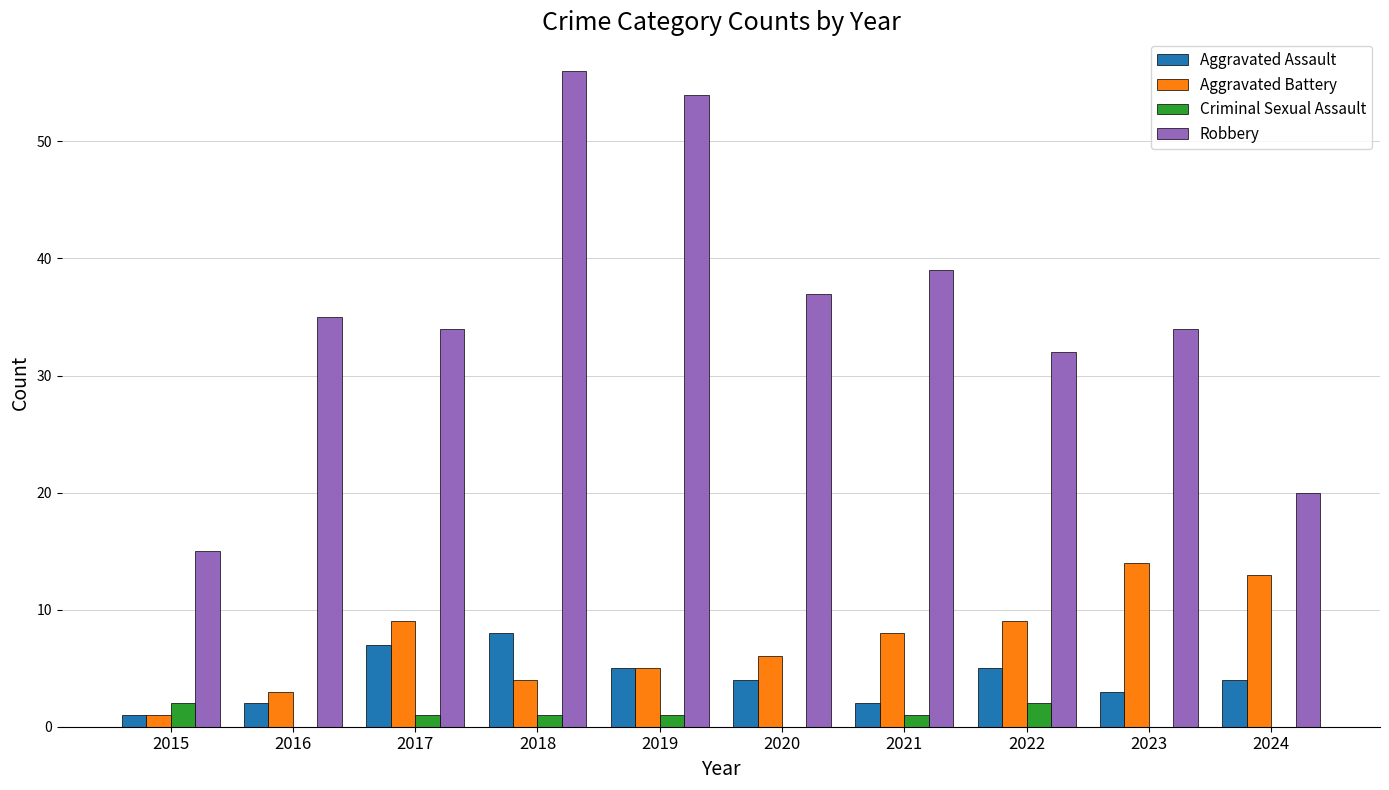

How many series are shown in this chart?

4